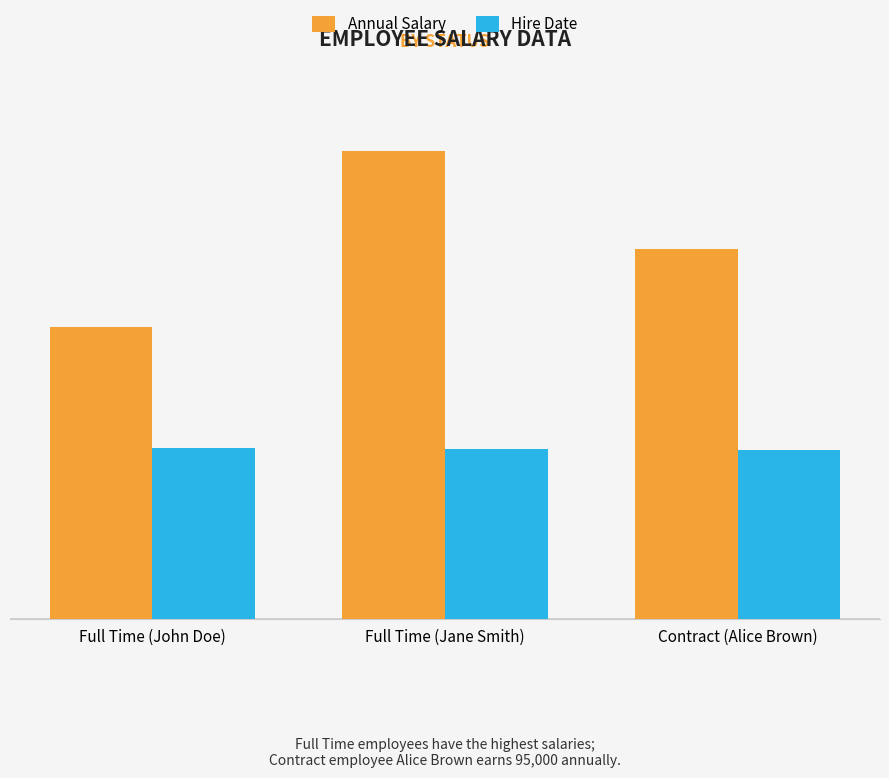

What are all the series names shown in the legend?

Annual Salary, Hire Date